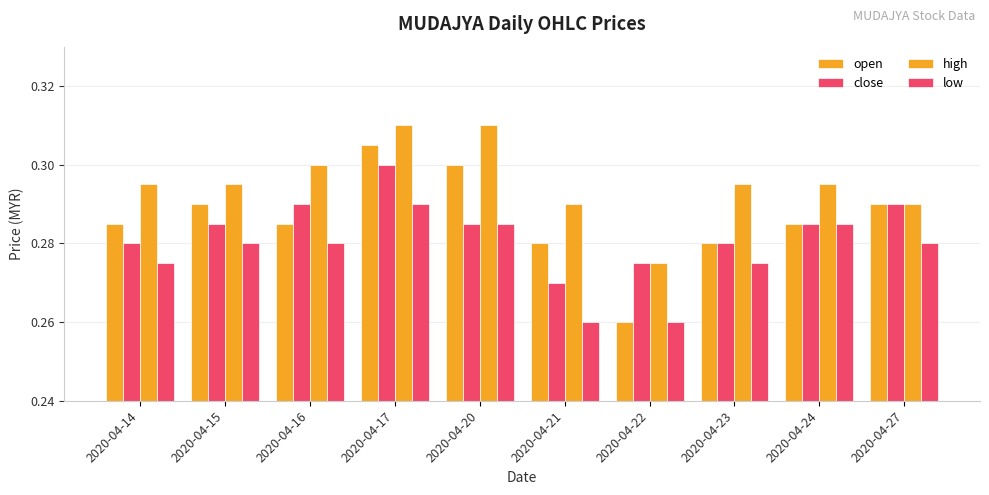

How many bars are there in each group?

4